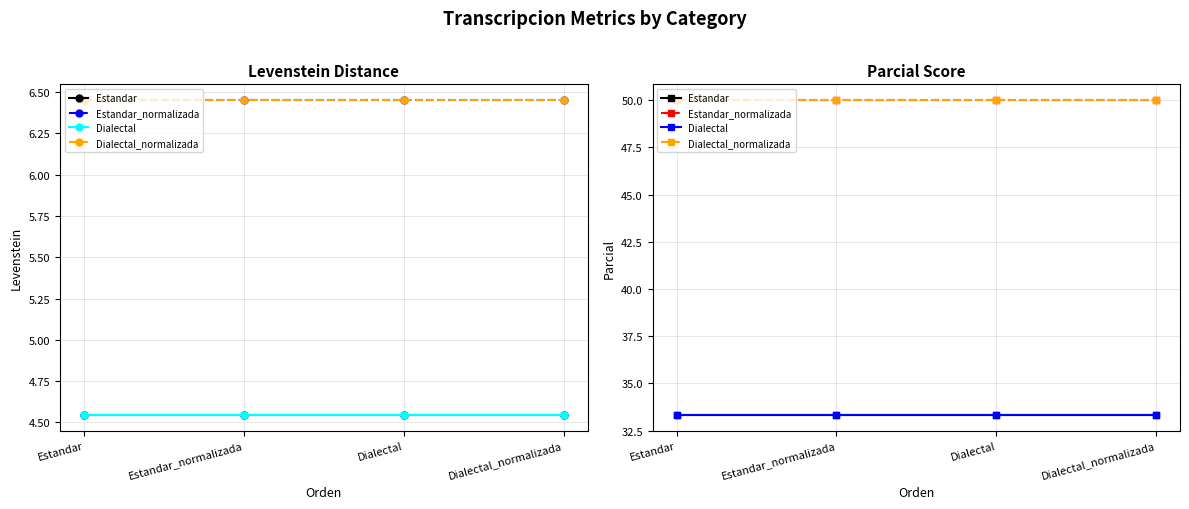

Is the value of Dialectal at Estandar greater than the value of Dialectal_normalizada at Dialectal_normalizada?

No